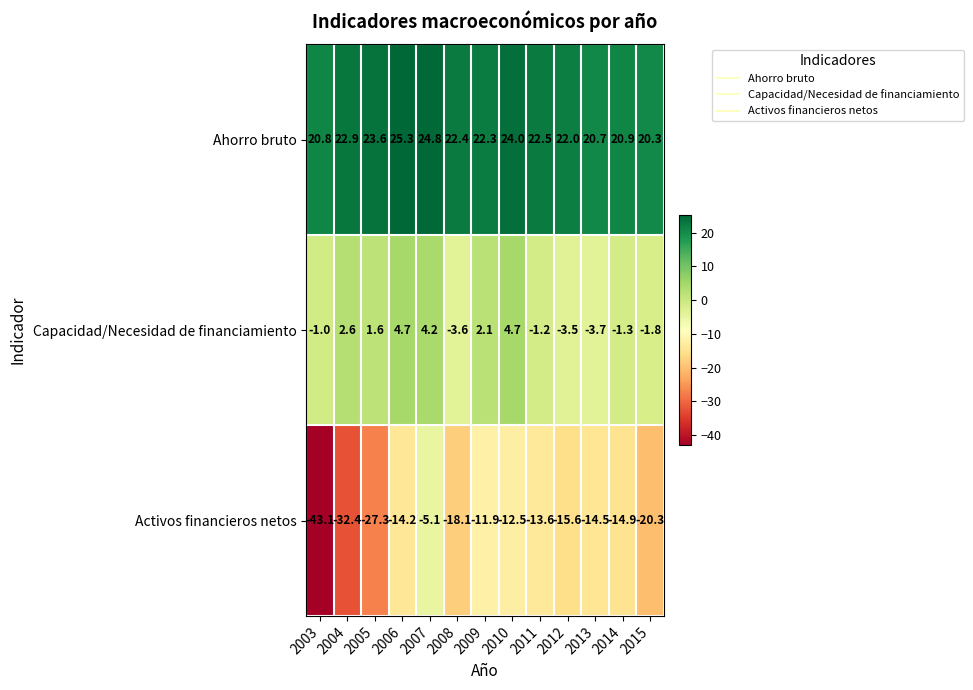

Count the number of categories in the chart.

13